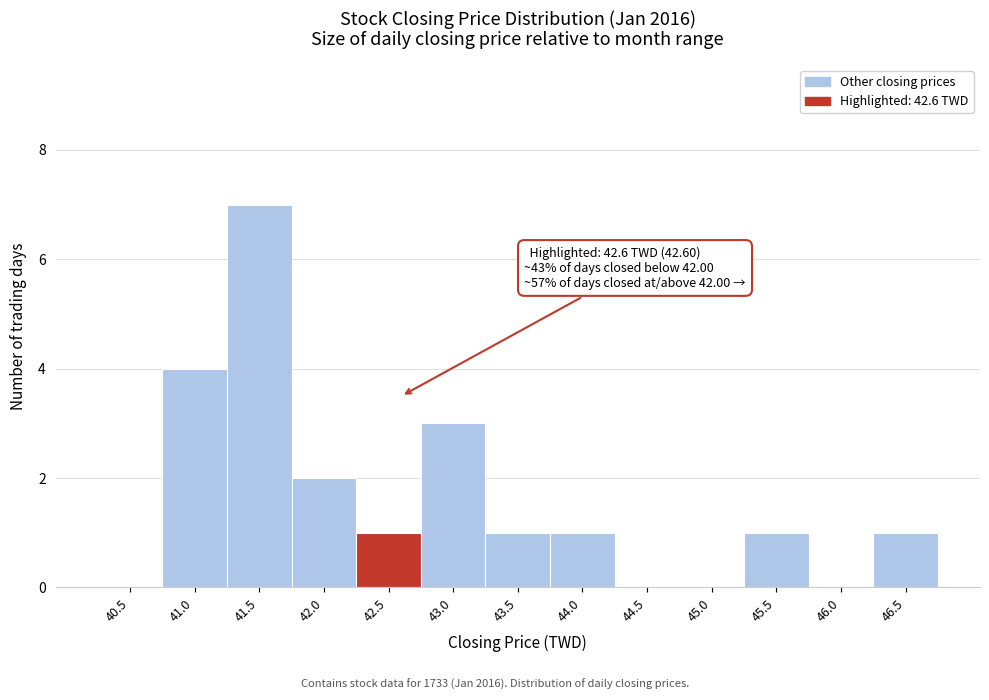

Reading left to right, list all the values displayed in this chart.

40.5=0	41.0=4	41.5=7	42.0=2	42.5=1	43.0=3	43.5=1	44.0=1	44.5=0	45.0=0	45.5=1	46.0=0	46.5=1